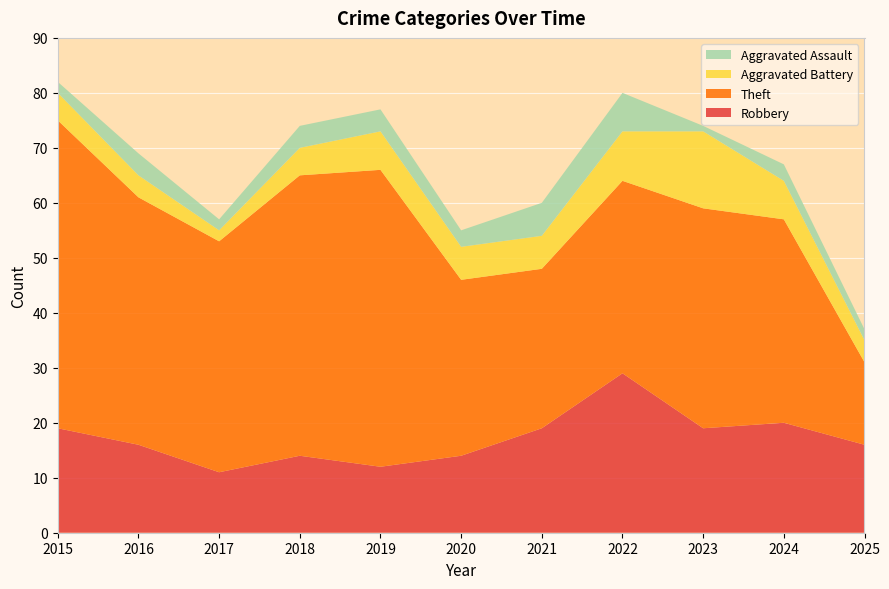

Reading right to left, transcribe all the data shown in this chart.

Robbery: 16	20	19	29	19	14	12	14	11	16	19
Theft: 15	37	40	35	29	32	54	51	42	45	56
Aggravated Battery: 4	7	14	9	6	6	7	5	2	4	5
Aggravated Assault: 2	3	1	7	6	3	4	4	2	4	2